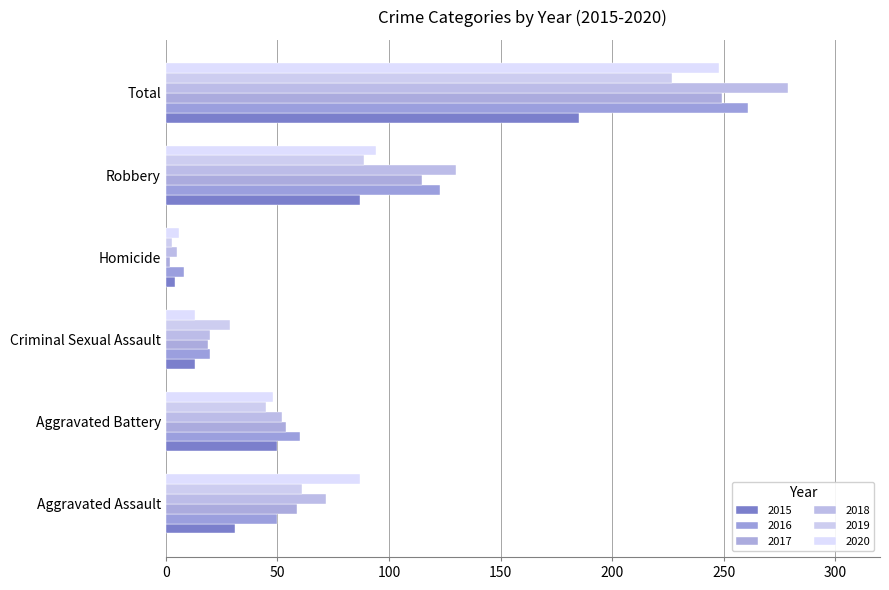

What is the sum of all 2017 values?

498